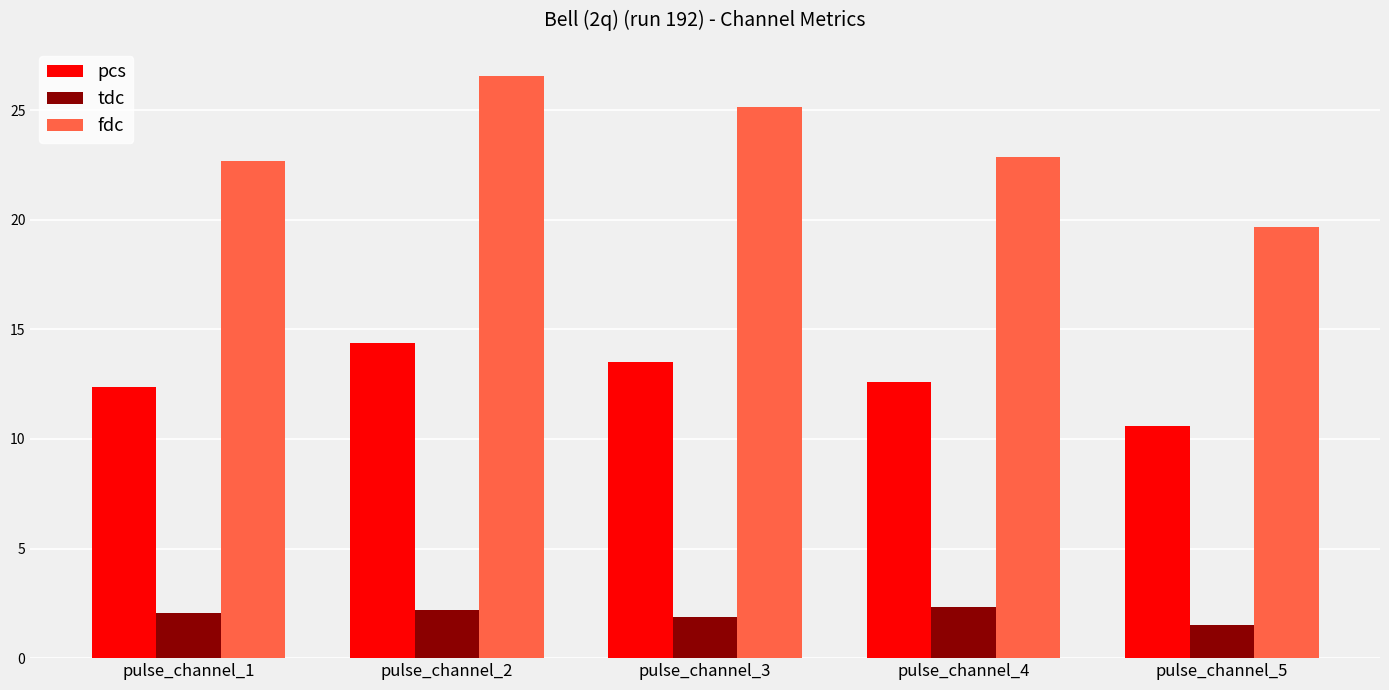

Are the bars horizontal?

No